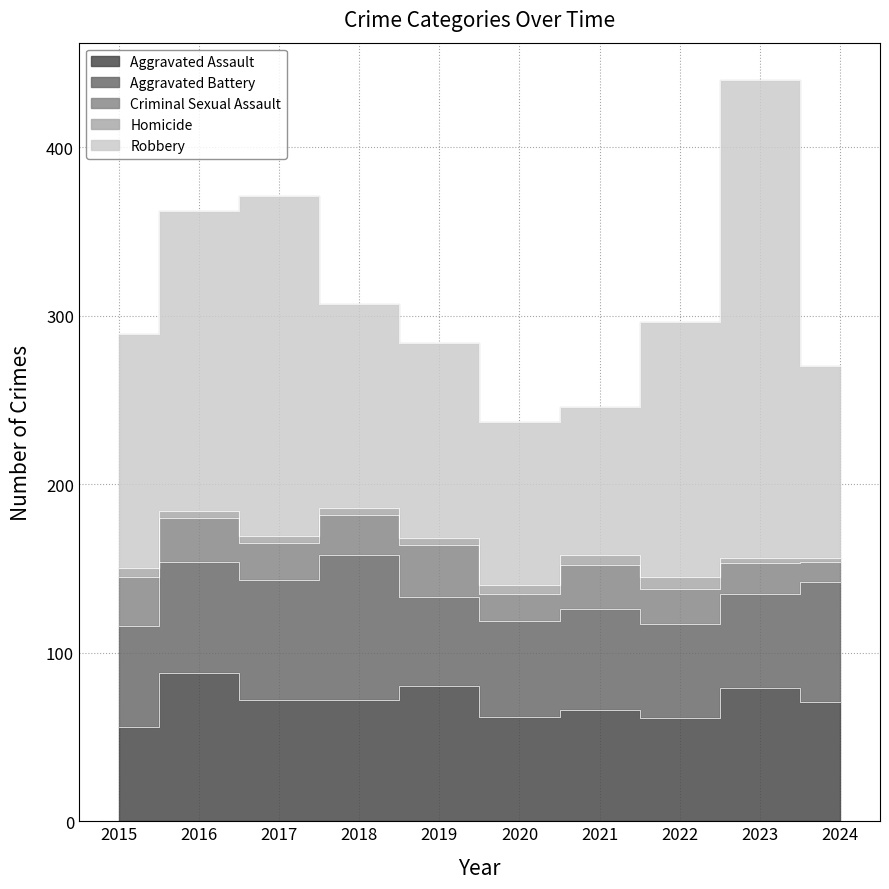

Which has a higher value, 2023 or 2019?

2019